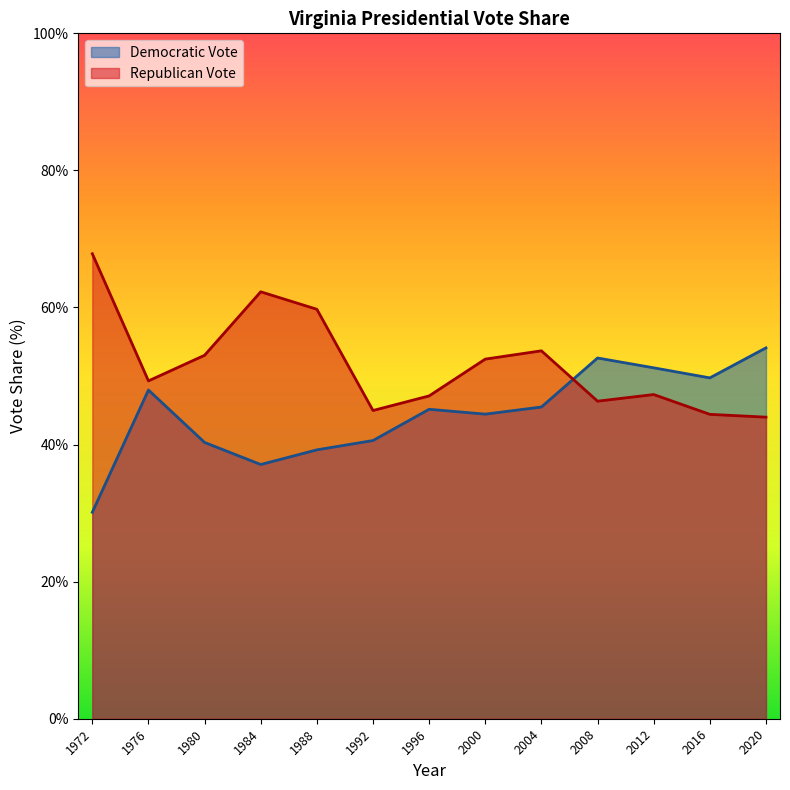

Which has a higher value, 2000 or 2016?

2016